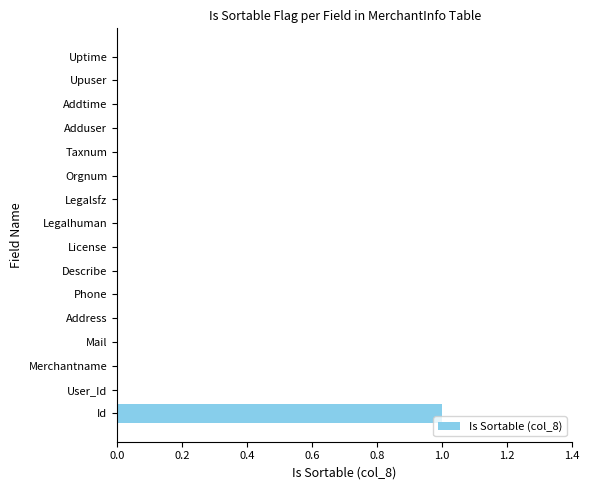

What is the greatest value displayed?

1